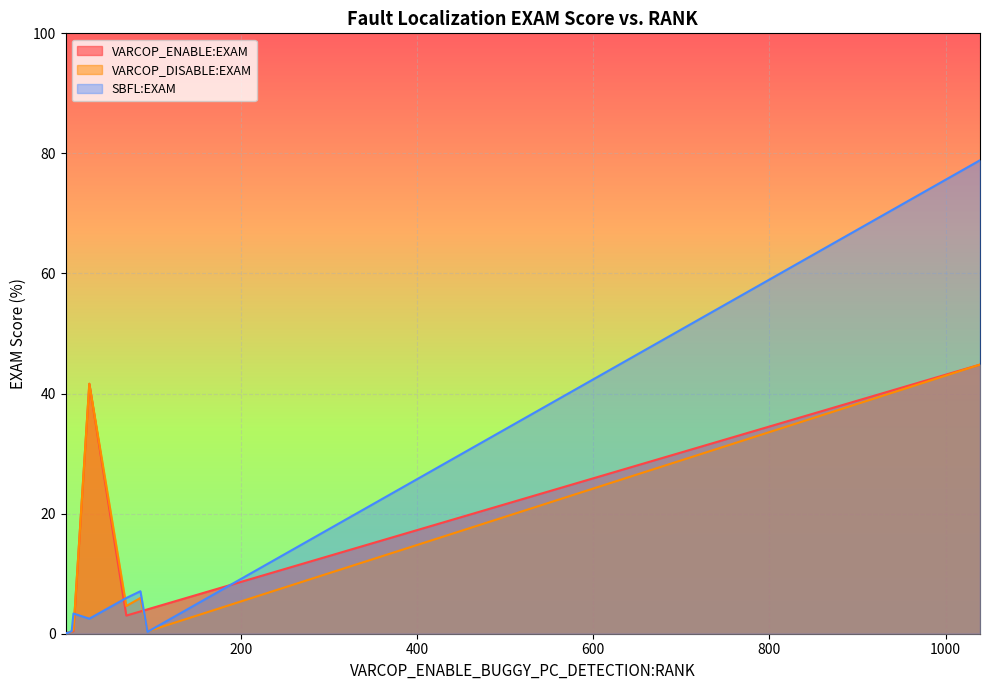

What is the total value across all series at 28?

85.8